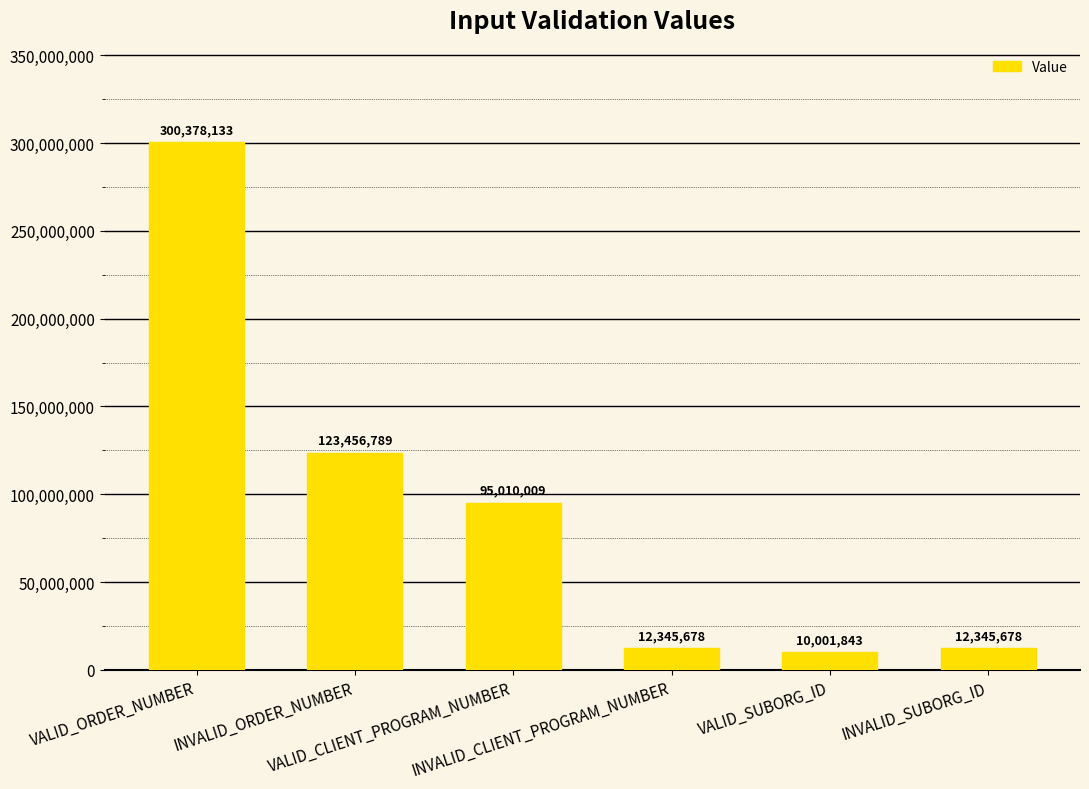

What is the minimum value shown in the chart?

10001843